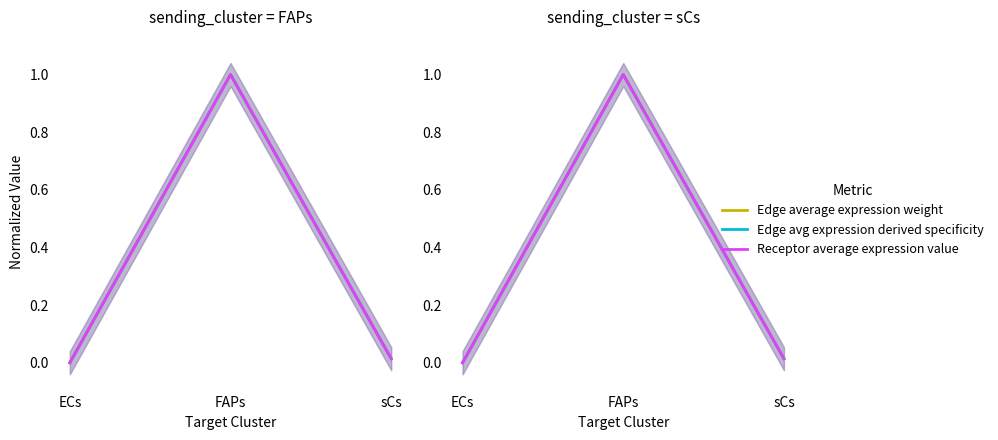

Reading left to right, what are all the values shown in this chart?

Edge average expression weight: ECs=0.0	FAPs=1.0	sCs=0.0
Edge avg expression derived specificity: ECs=0.0	FAPs=1.0	sCs=0.0
Receptor average expression value: ECs=0.0	FAPs=1.0	sCs=0.0